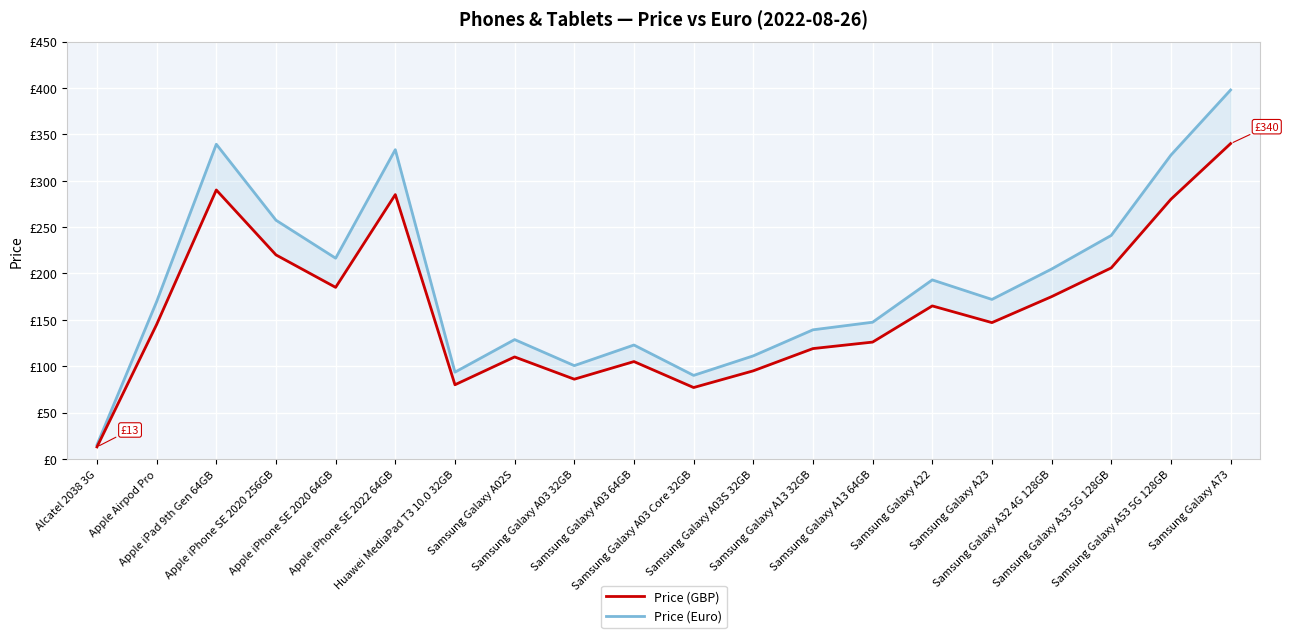

At Samsung Galaxy A53 5G 128GB, list the series in order from largest to smallest.

Price (Euro), Price (GBP)